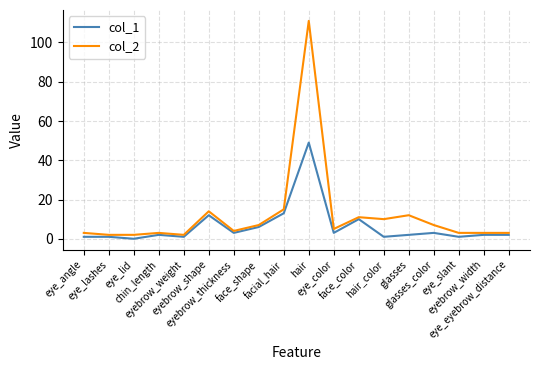

List the series in order of their peak value, highest first.

col_2, col_1